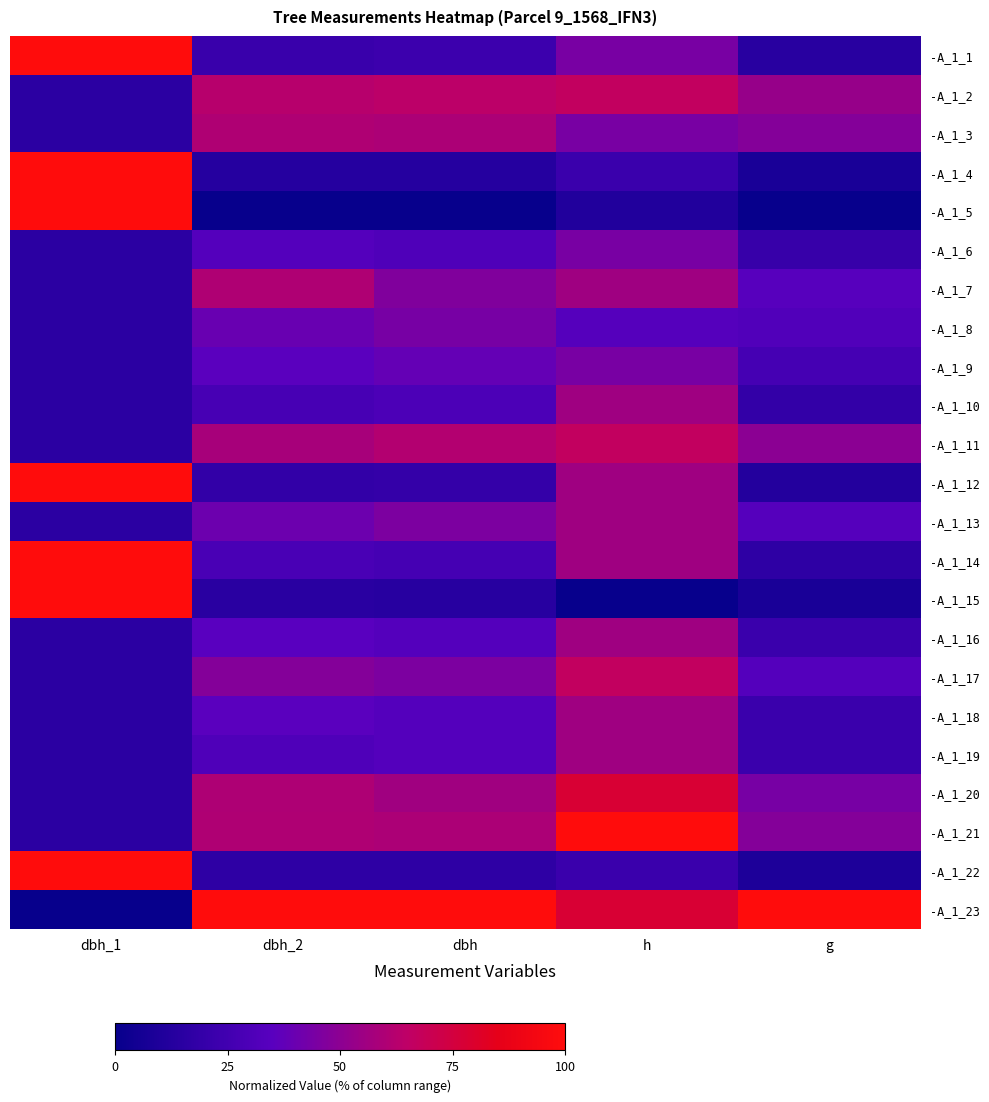

Which series changed the most between h and g?

-A_1_21